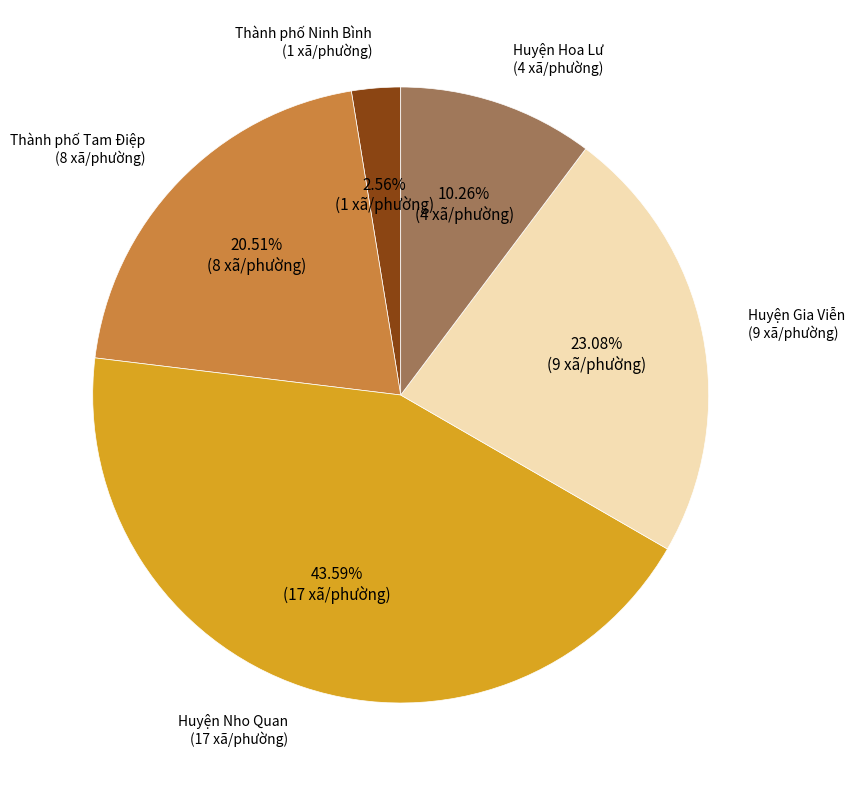

Is the sum of Huyện Gia Viễn and Thành phố Tam Điệp greater than half?

No